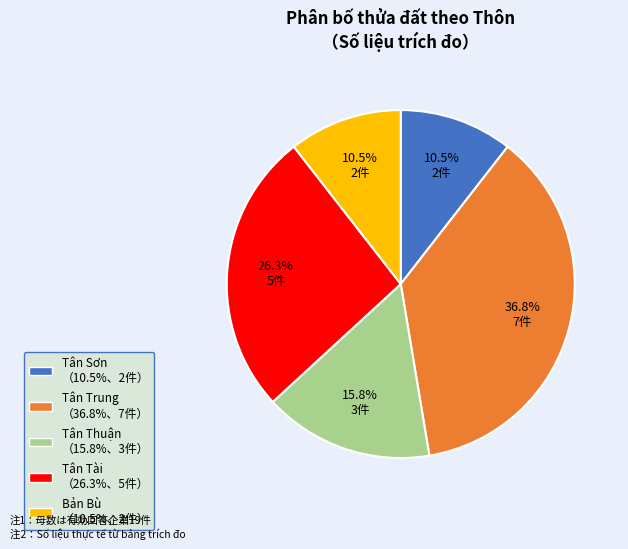

Does Bản Bù account for over 50% of the chart?

No